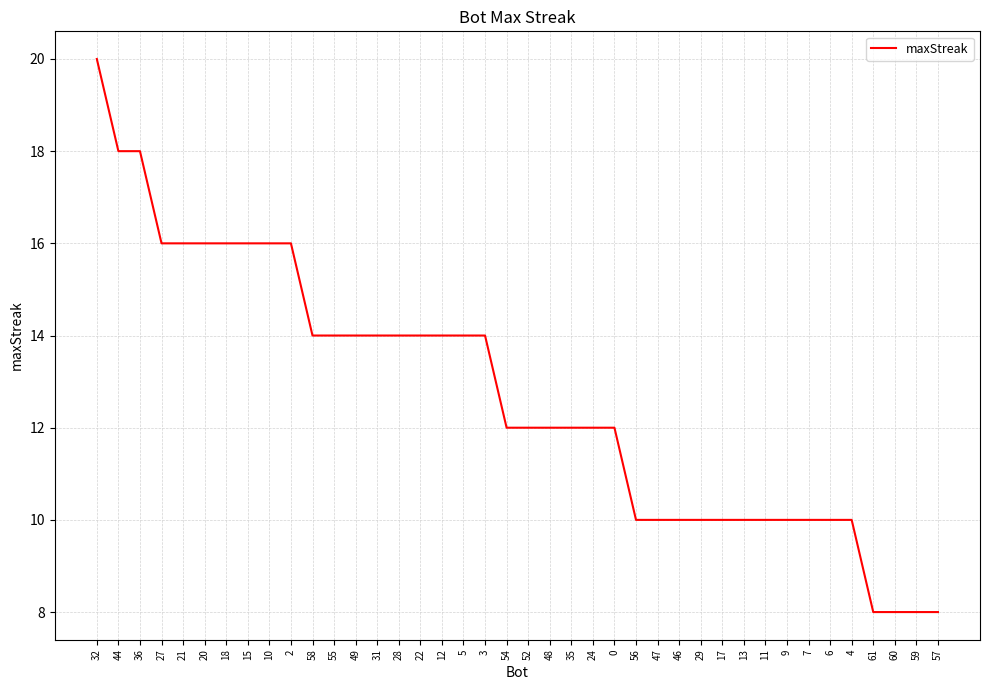

What position from the right is 27?

37